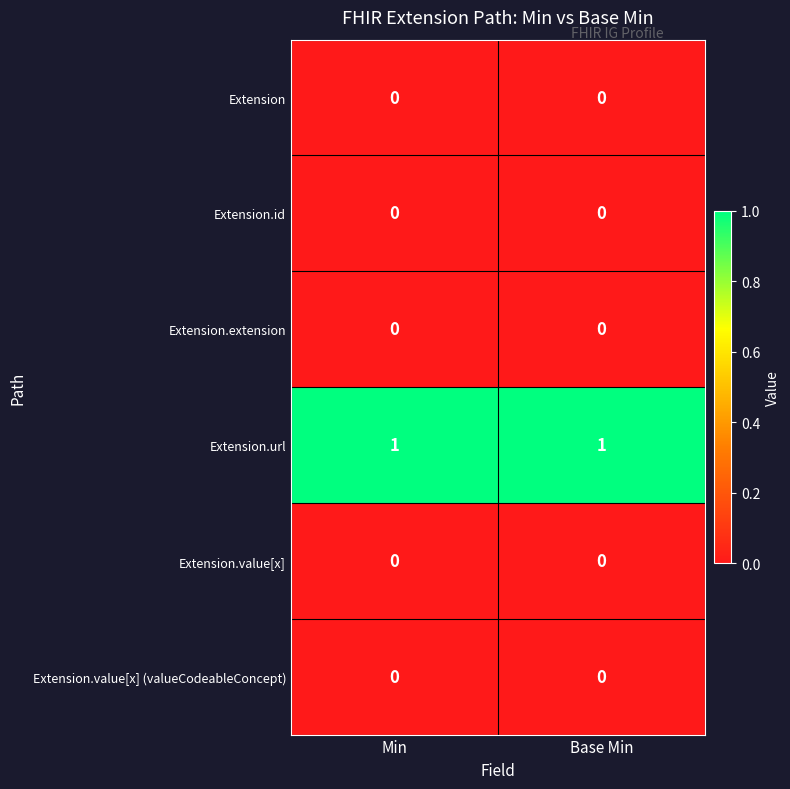

Reading left to right, extract all data points from this chart.

Extension: Min=0	Base Min=0
Extension.id: Min=0	Base Min=0
Extension.extension: Min=0	Base Min=0
Extension.url: Min=1	Base Min=1
Extension.value[x]: Min=0	Base Min=0
Extension.value[x] (valueCodeableConcept): Min=0	Base Min=0